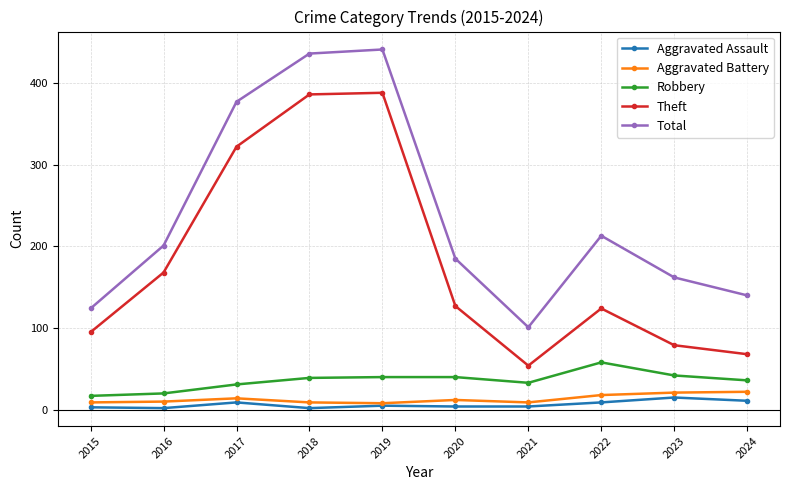

What is the approximate value of Aggravated Battery at 2020, to the nearest 5?

10